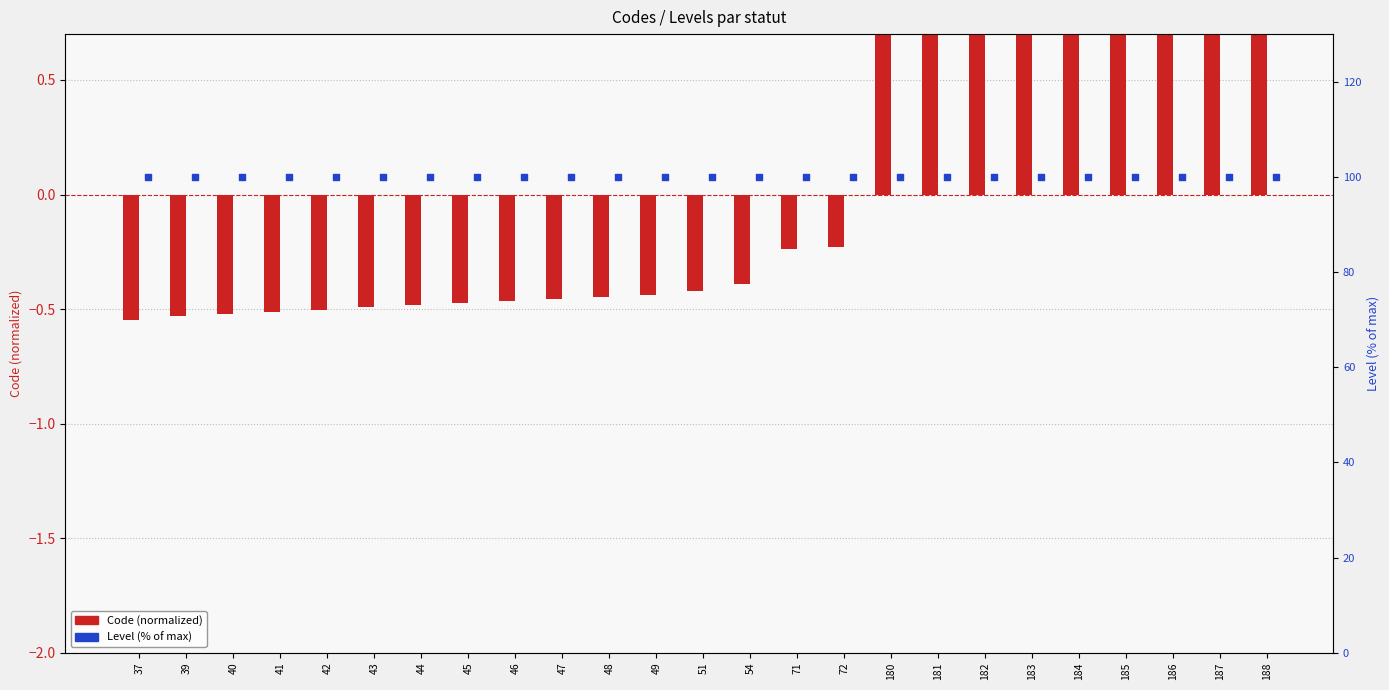

Which series has the widest spread of Y values?

Code (normalized)